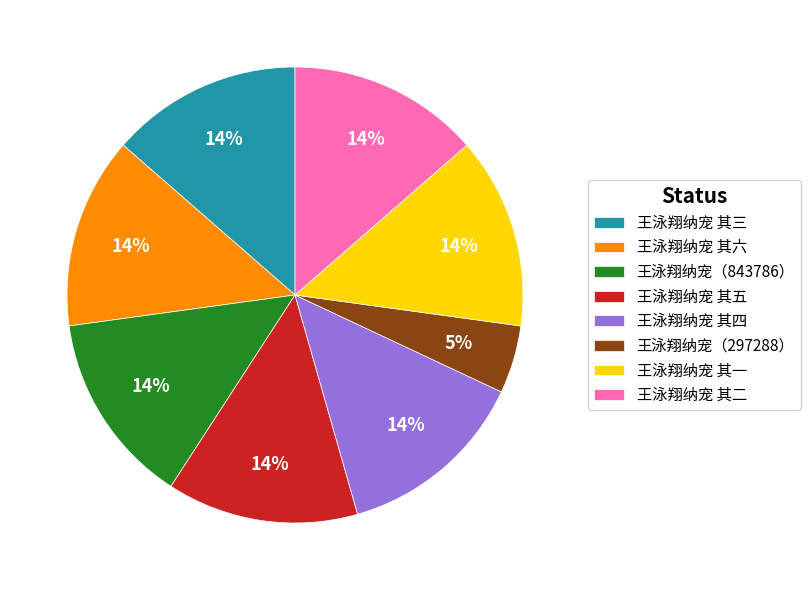

Approximately how many times larger is the value at 王泳翔纳宠 其三 compared to 王泳翔纳宠 其六?

1.0